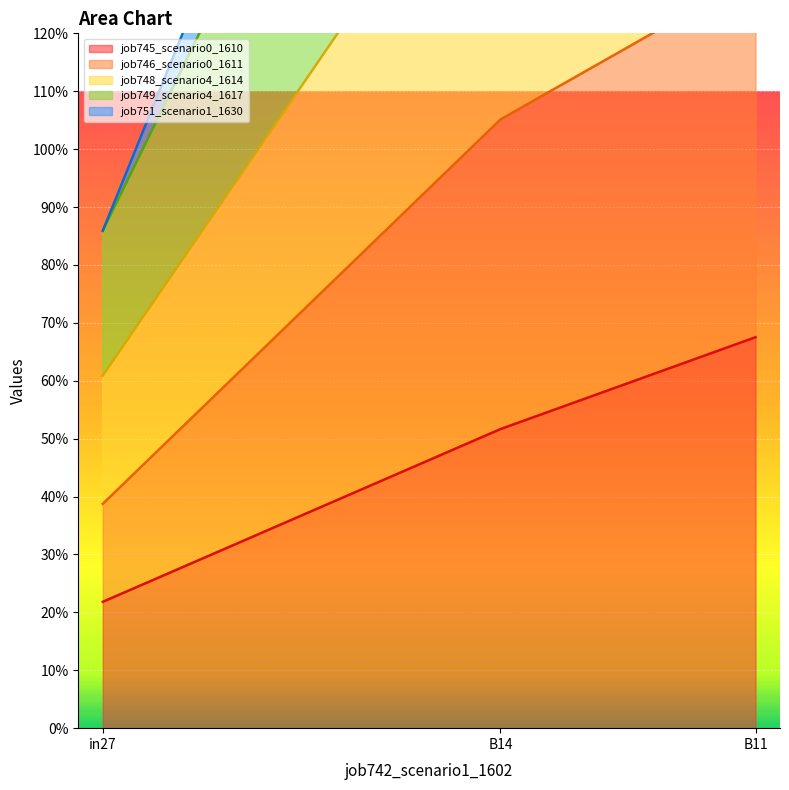

How many lines are shown in the chart?

5